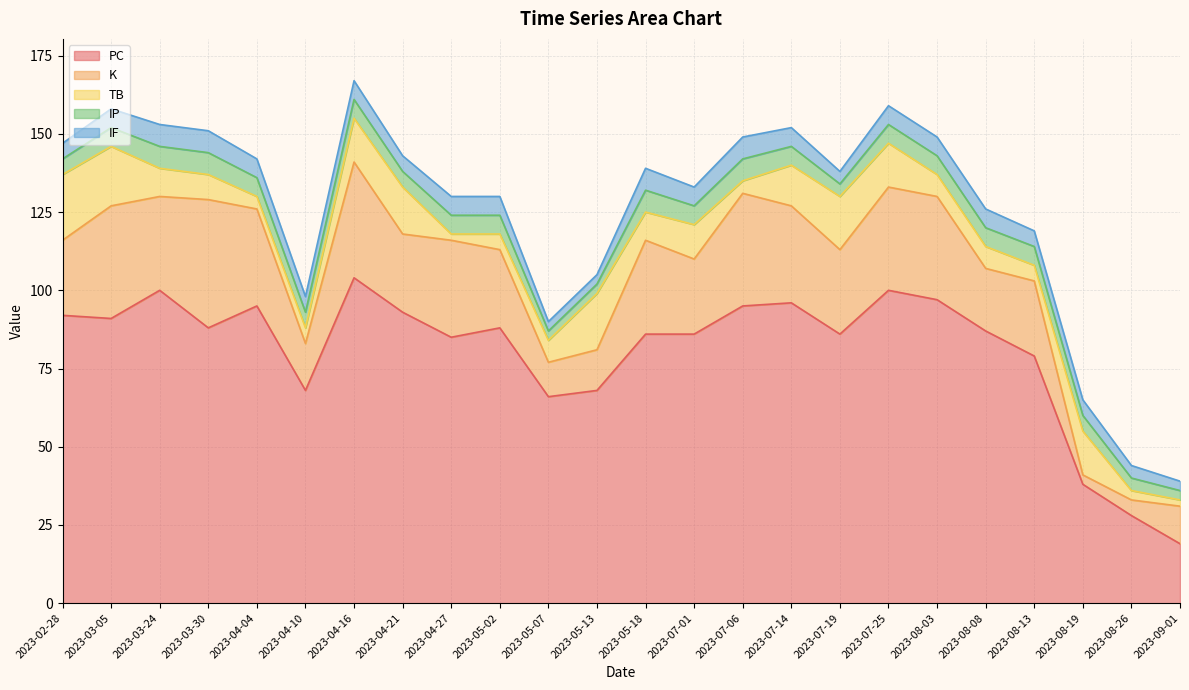

True or false: PC and TB intersect in this chart.

False